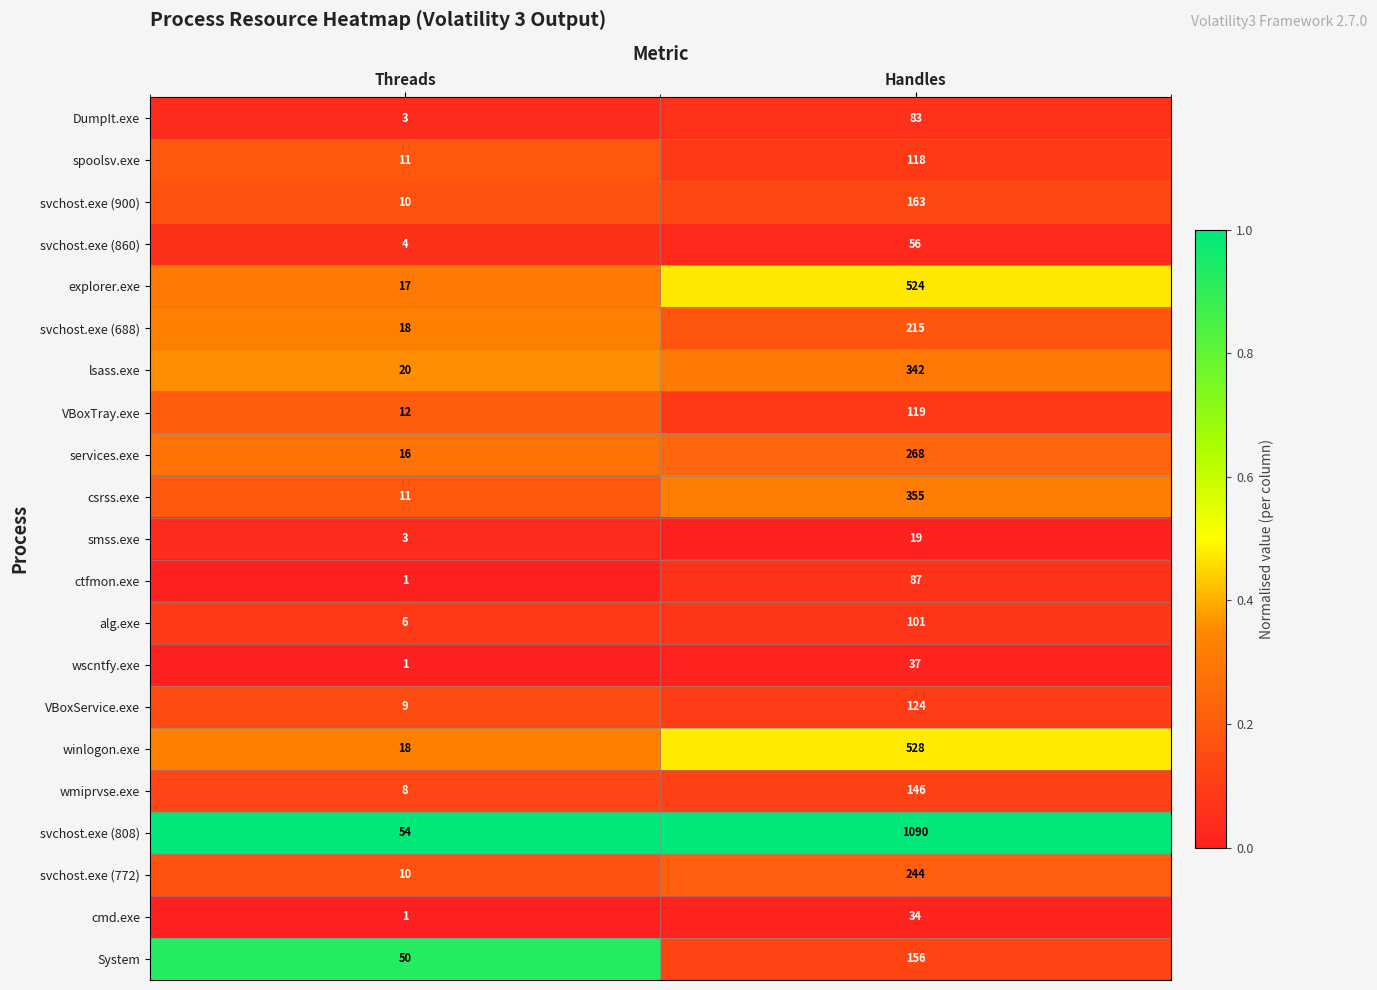

Rank the series by their maximum value, from highest to lowest.

svchost.exe (808), winlogon.exe, explorer.exe, csrss.exe, lsass.exe, services.exe, svchost.exe (772), svchost.exe (688), svchost.exe (900), System, wmiprvse.exe, VBoxService.exe, VBoxTray.exe, spoolsv.exe, alg.exe, ctfmon.exe, DumpIt.exe, svchost.exe (860), wscntfy.exe, cmd.exe, smss.exe